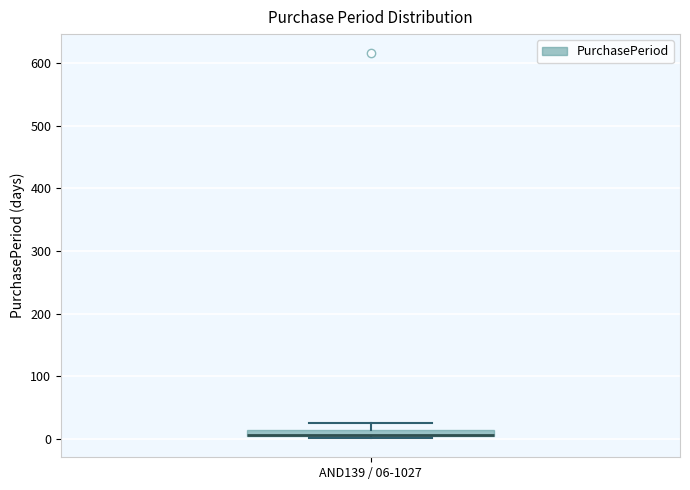

Where does the upper whisker of the box for AND139 / 06-1027 end on the y-axis? The values are not printed on the chart, so give them approximately, as read against the axis.

30